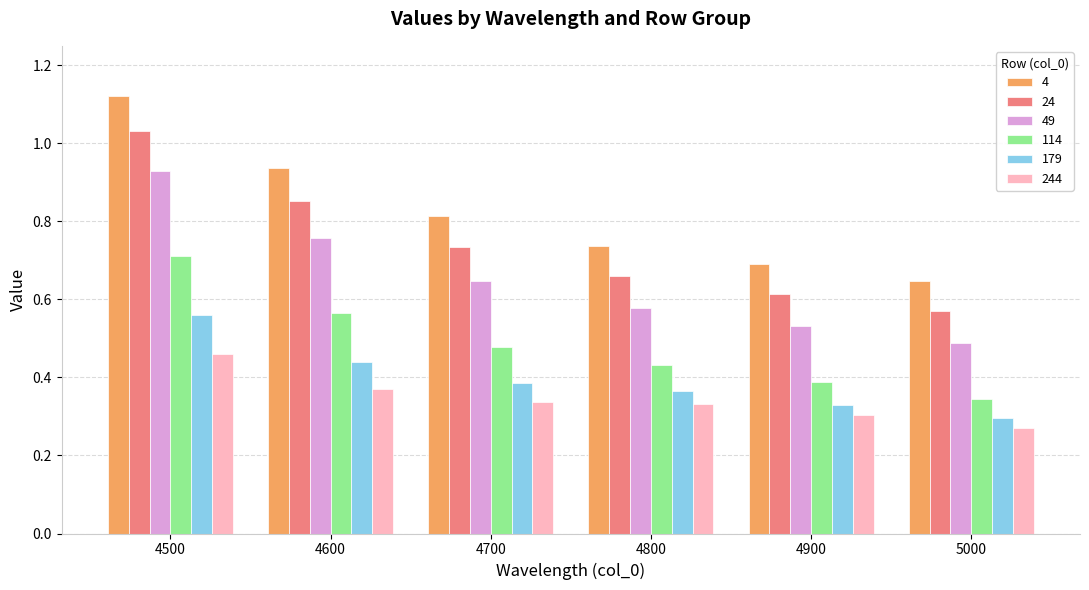

What is the difference between the 179 values at 4700 and 5000?

0.1